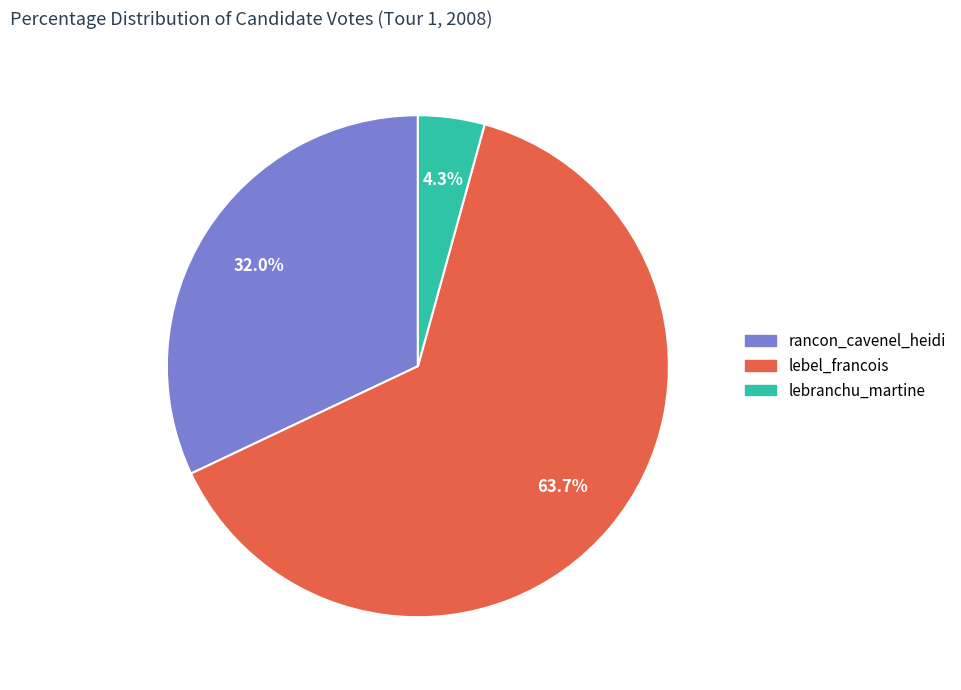

Does any single category account for the majority?

Yes